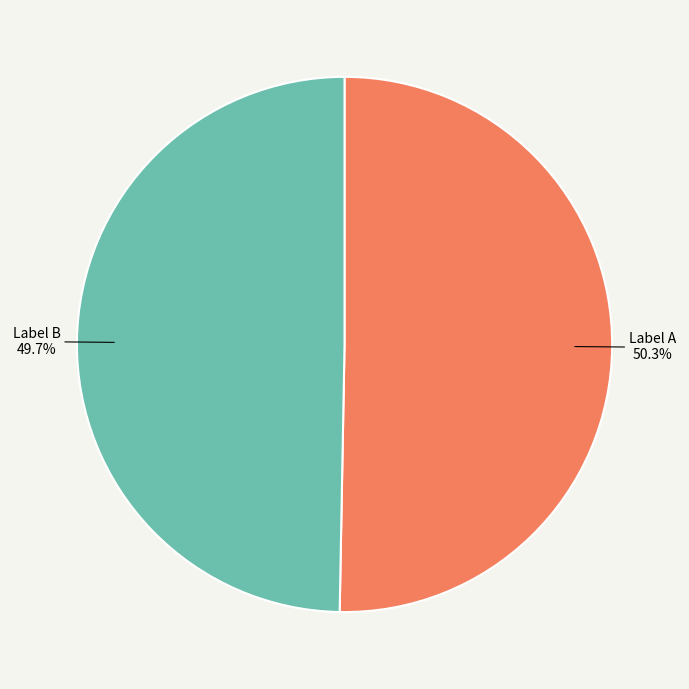

Is there any slice that represents more than half of the pie?

Yes